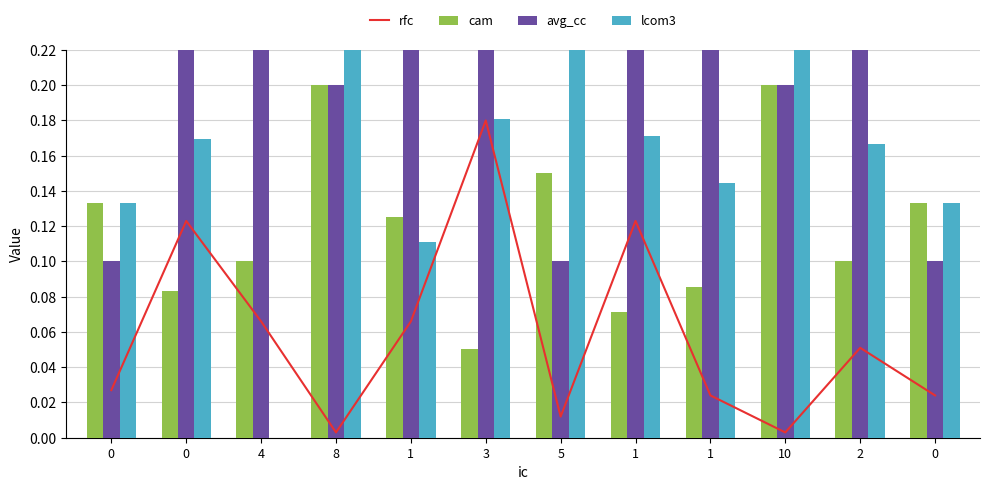

Reading left to right, extract all data points from this chart.

rfc: 0.0	0.1	0.1	0.0	0.1	0.2	0.0	0.1	0.0	0.0	0.1	0.0
cam: 0.1	0.1	0.1	0.2	0.1	0.1	0.1	0.1	0.1	0.2	0.1	0.1
avg_cc: 0.1	0.8	0.6	0.2	0.3	0.4	0.1	0.5	0.3	0.2	0.3	0.1
lcom3: 0.1	0.2	0.0	0.4	0.1	0.2	0.4	0.2	0.1	0.4	0.2	0.1